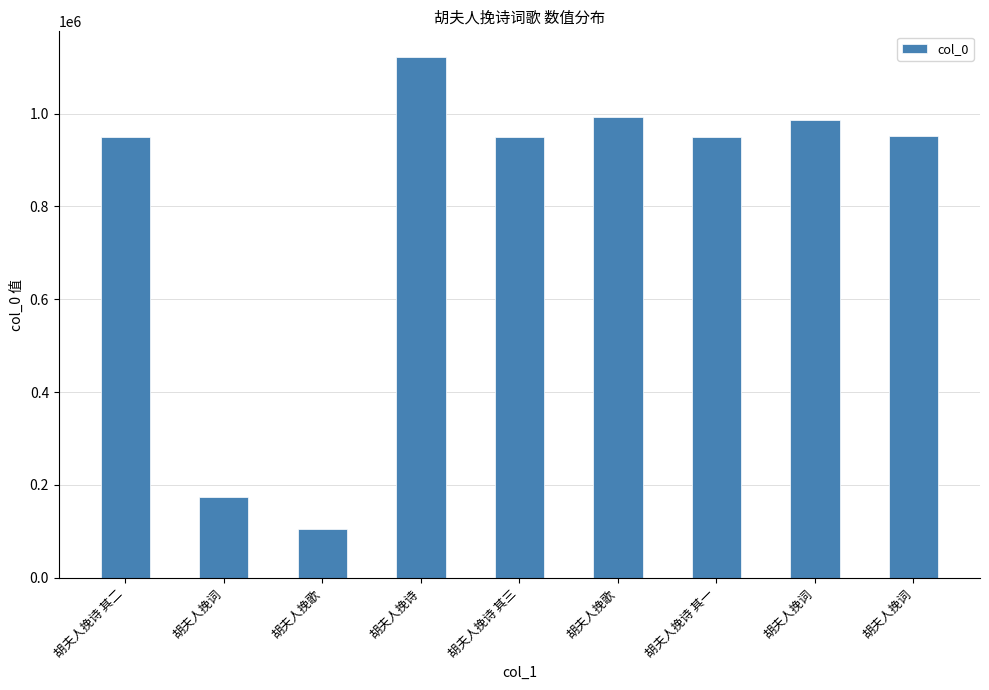

What is the greatest value displayed?

1120969